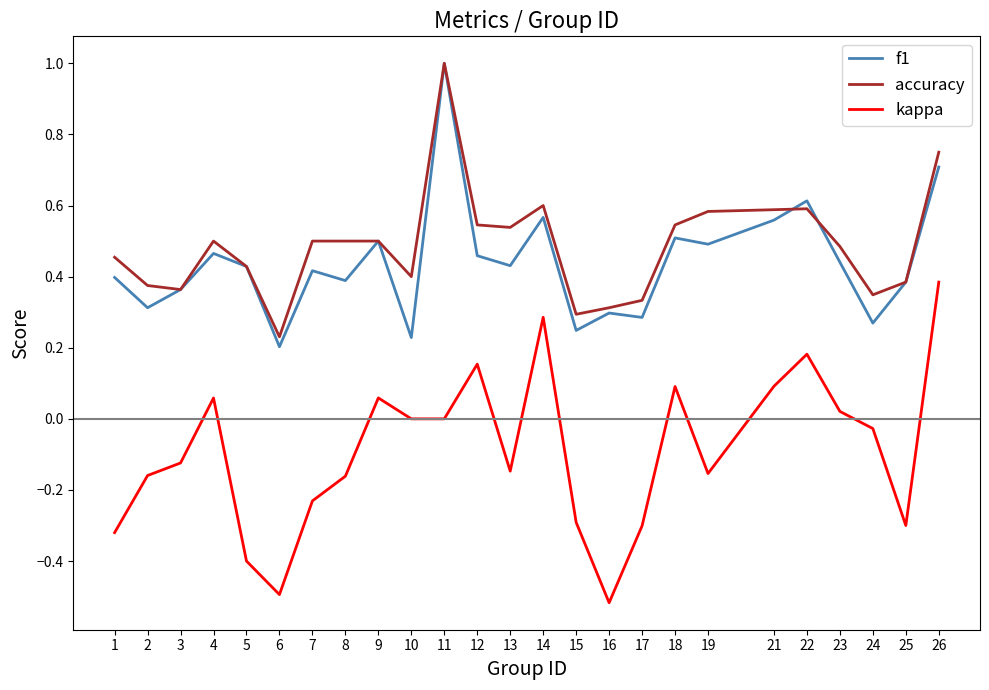

At 19, list the series in order from smallest to largest.

kappa, f1, accuracy